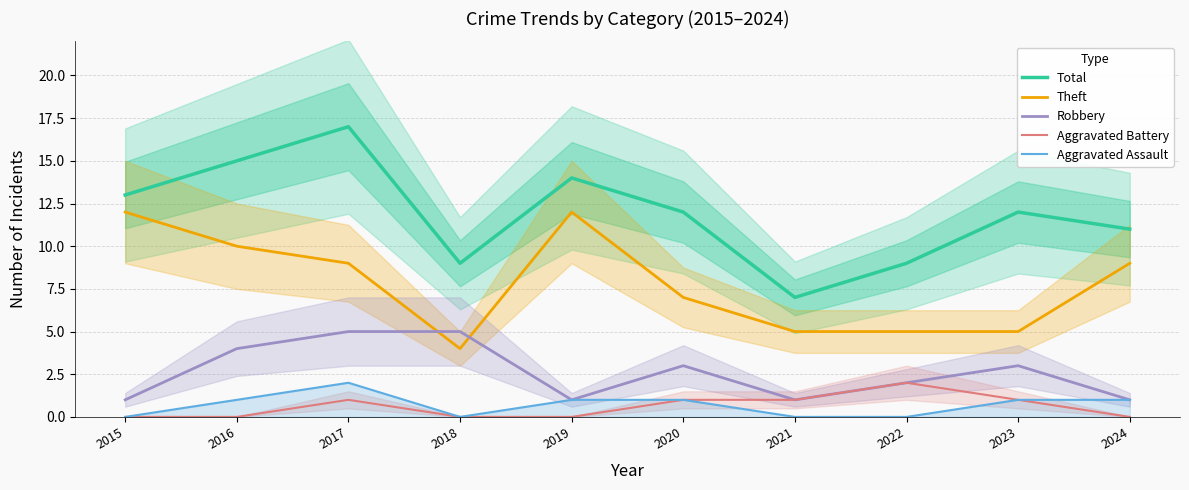

True or false: Aggravated Battery and Robbery cross at least once.

False